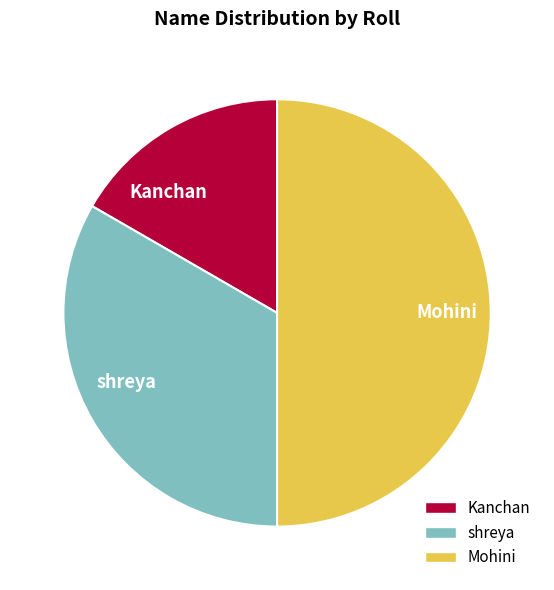

Combined, do Kanchan and Mohini account for over 50%?

Yes